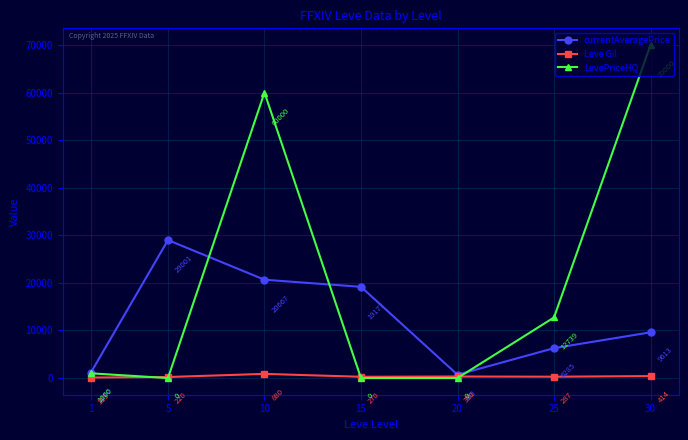

Which series has the largest total across all categories?

LevePriceHQ